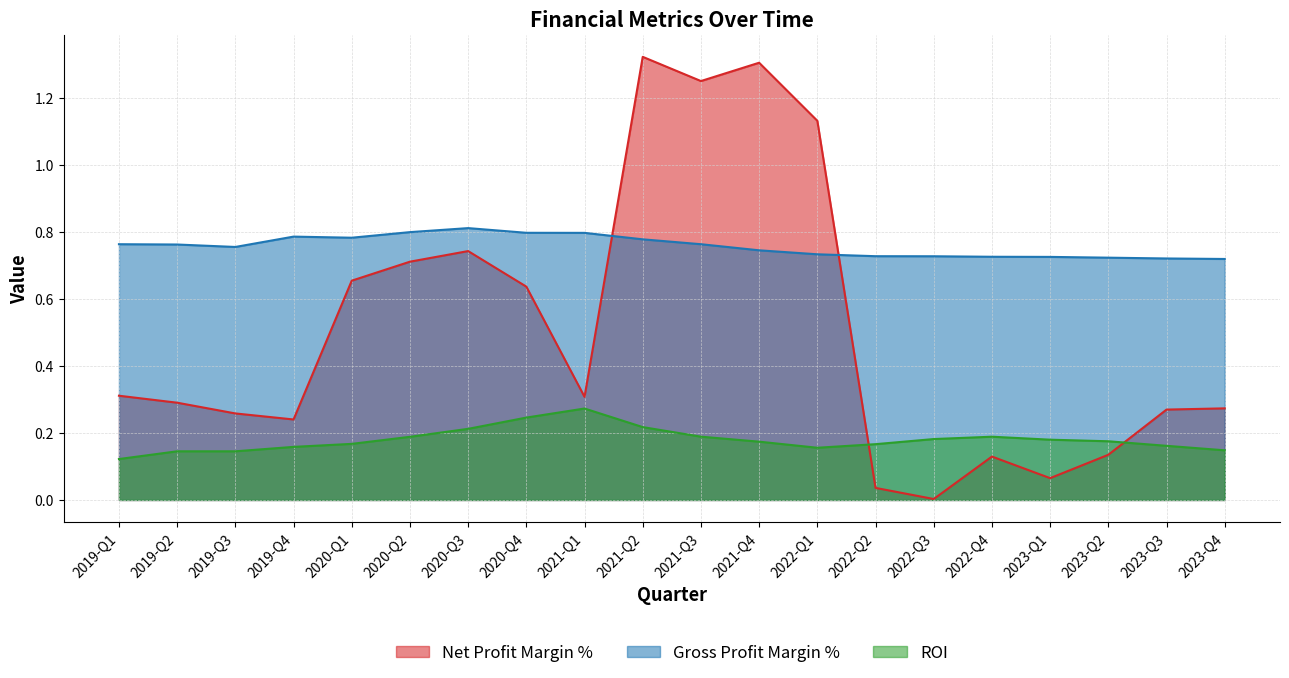

Which series ends up on top after the final intersection of Net Profit Margin % and ROI?

Net Profit Margin %